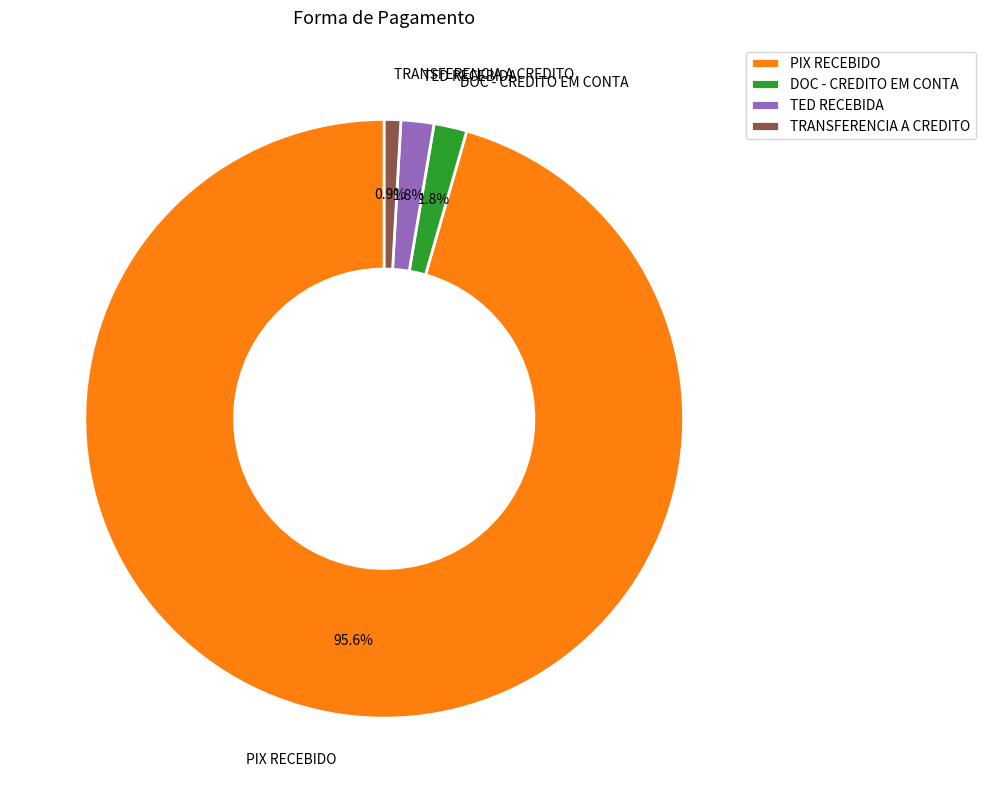

Is there a majority slice in this chart?

Yes